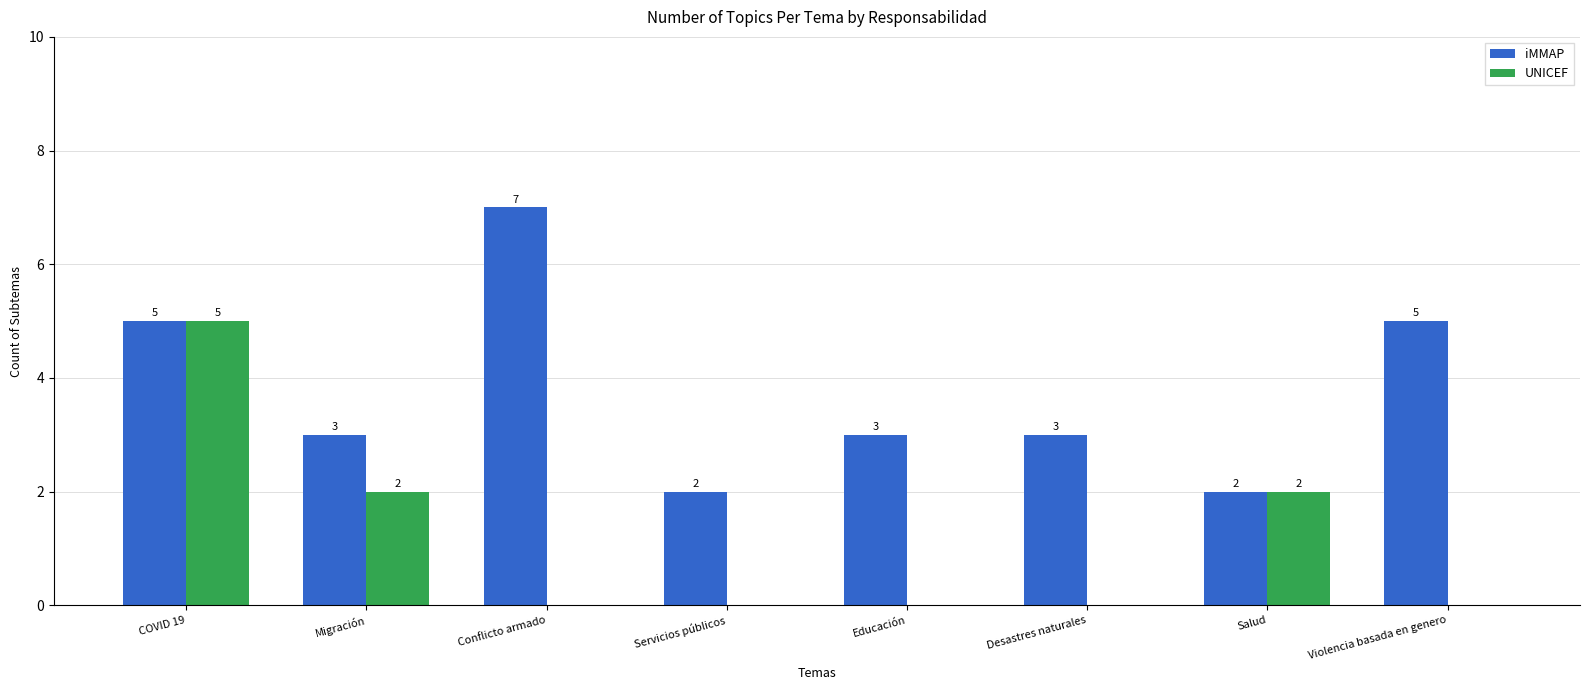

Between Servicios públicos and Desastres naturales, which series saw the biggest shift?

iMMAP